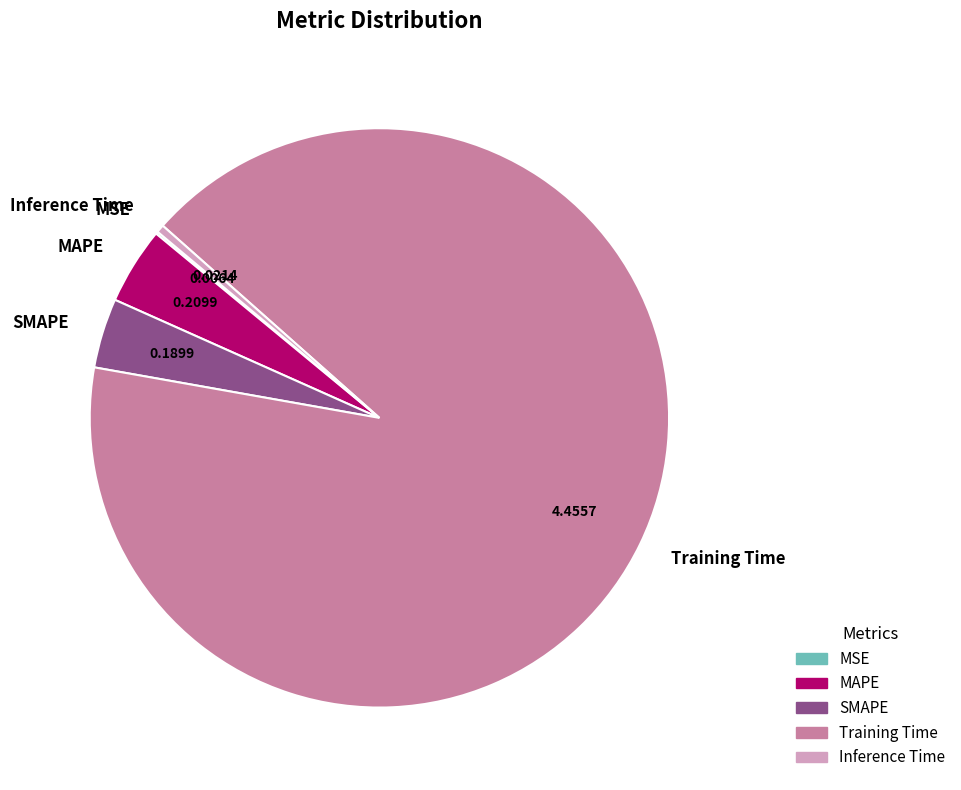

Do Training Time and Inference Time together represent more than half of the pie?

Yes